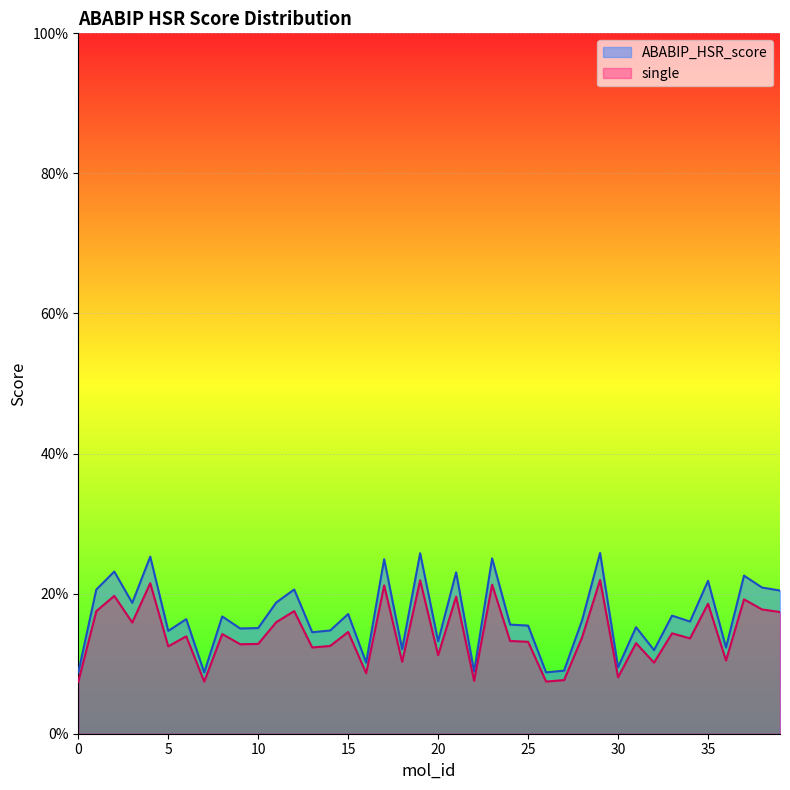

True or false: single and ABABIP_HSR_score cross at least once.

False